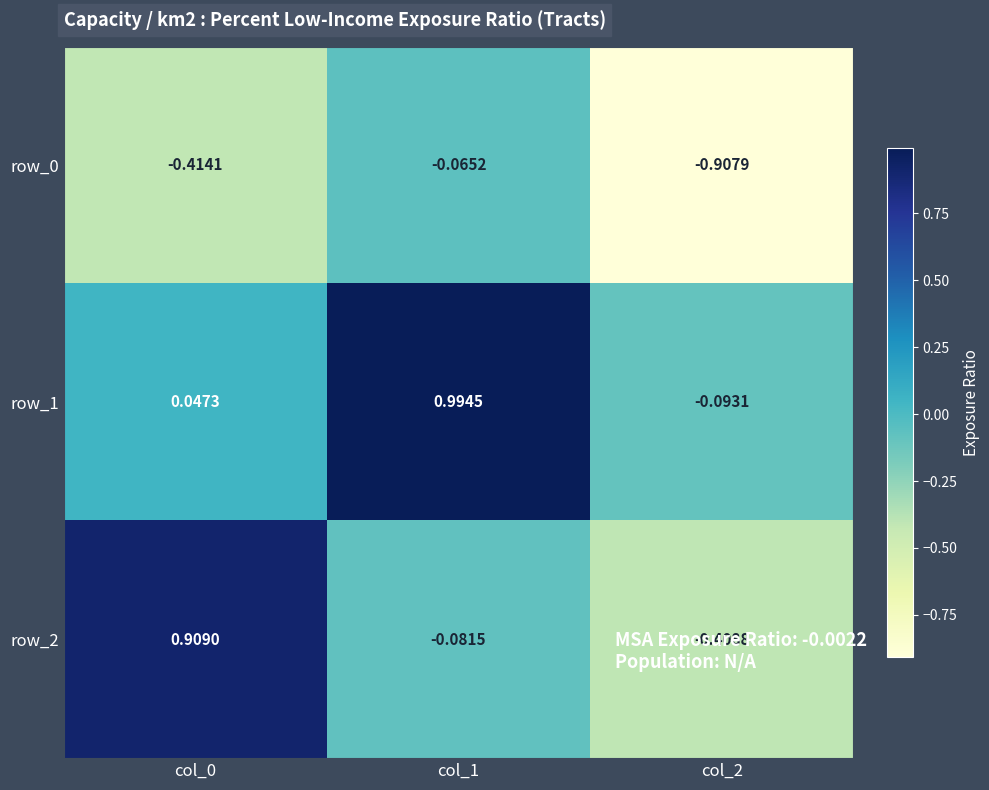

How many values in the row_2 series are below 0?

2